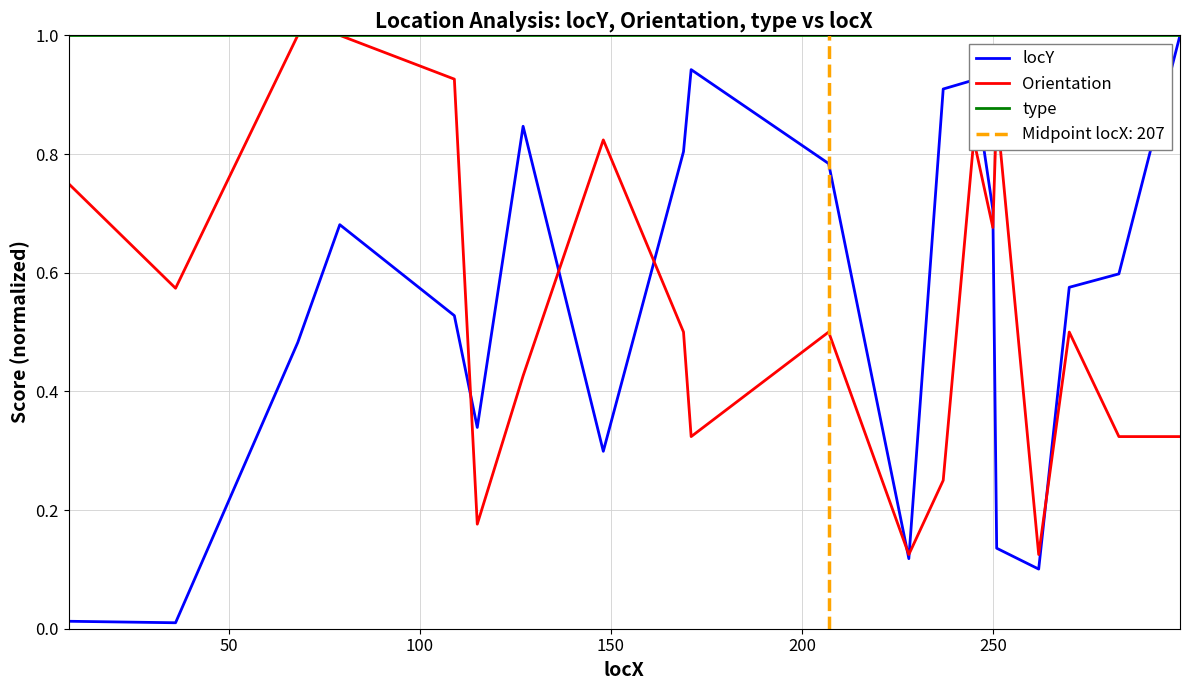

What is the maximum value for locY?

1.0